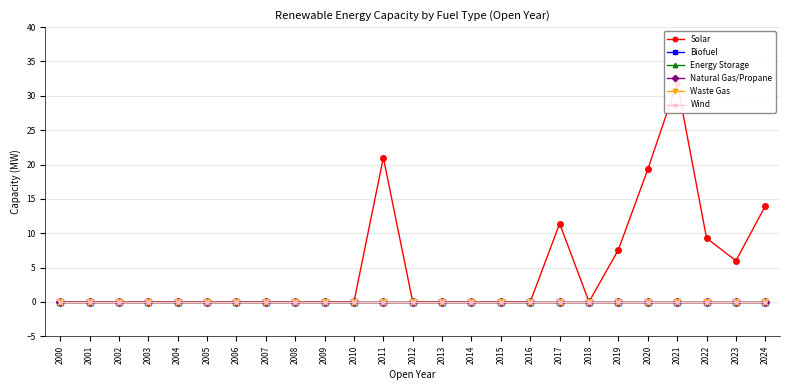

Which series has the largest total across all categories?

Solar